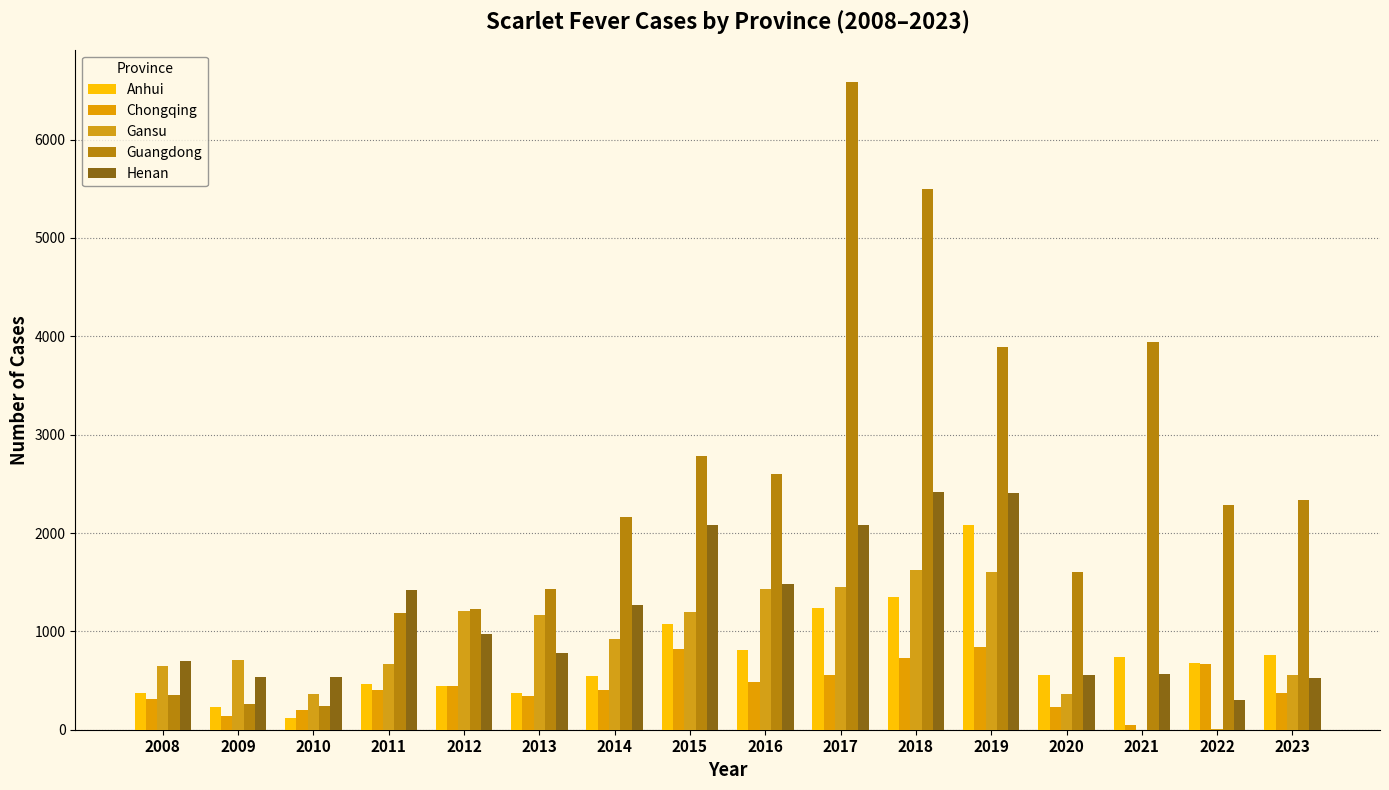

At which category does the chart reach its peak across all series?

2017